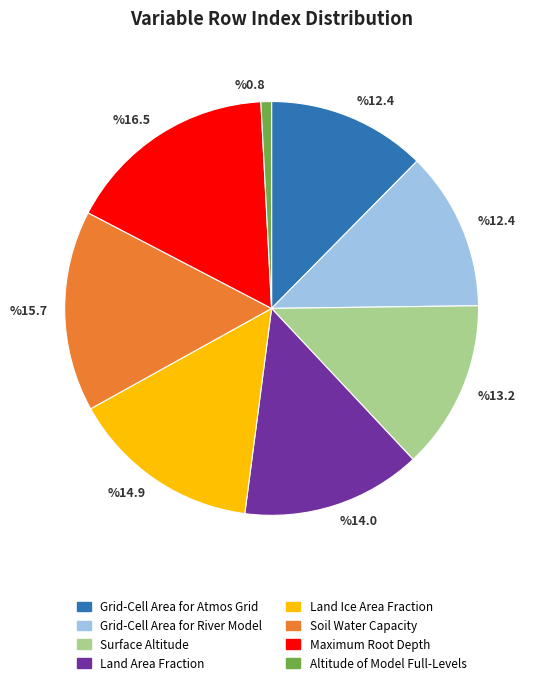

Does any single category account for the majority?

No